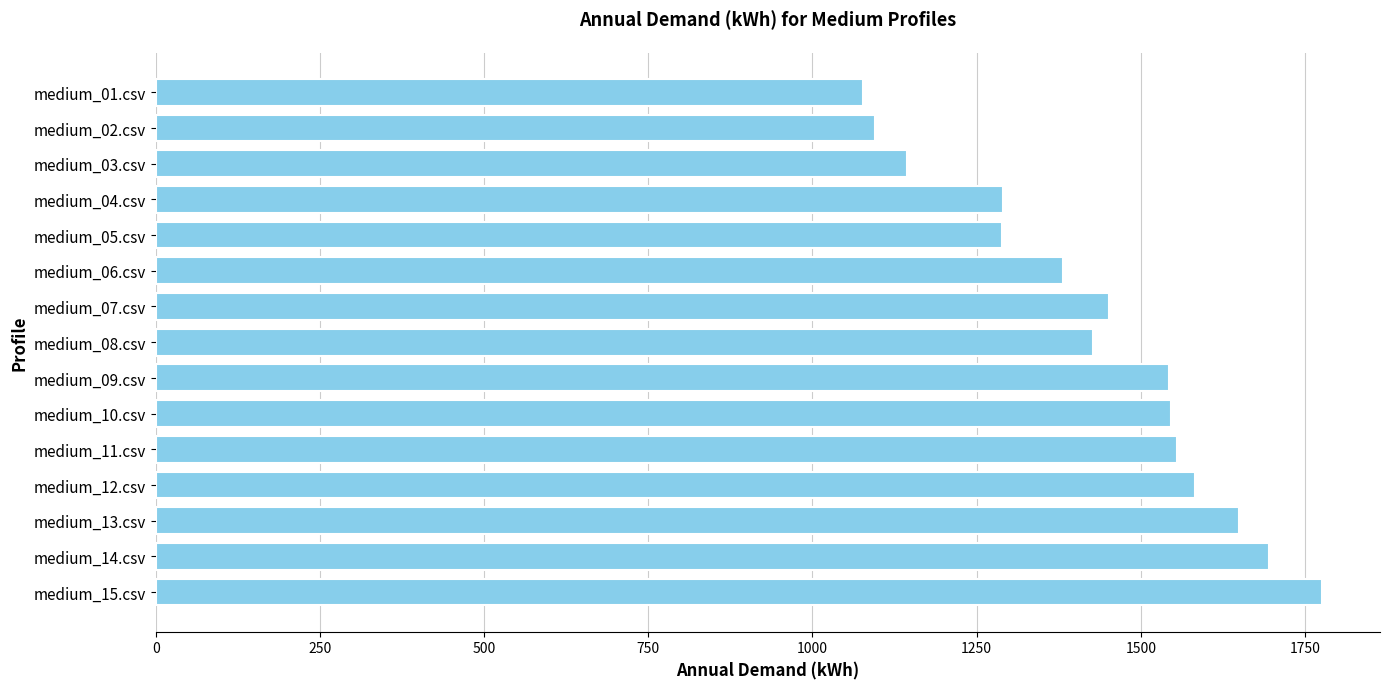

What is the label of the 8th bar from the top?

medium_08.csv